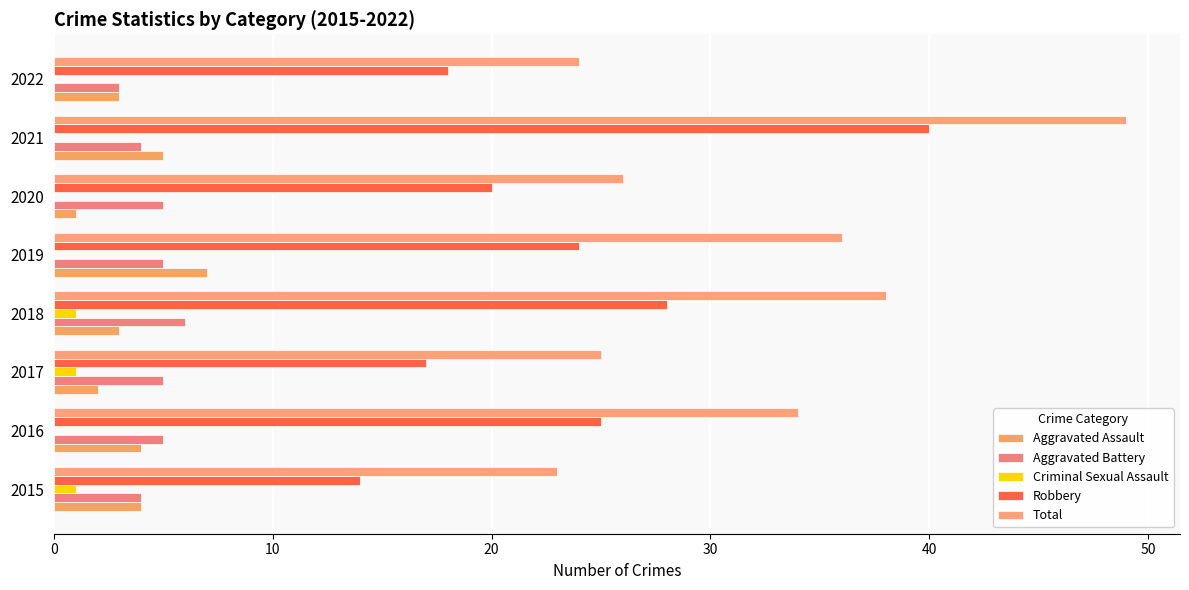

How many categories are shown in the chart?

8